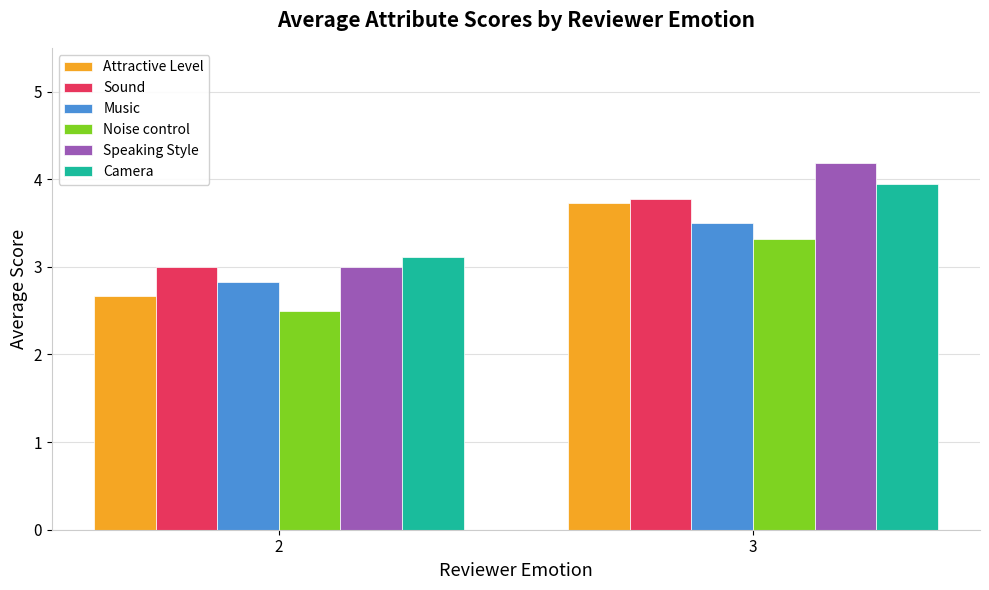

What is the value of the Camera bar at the 1st from the left?

3.1